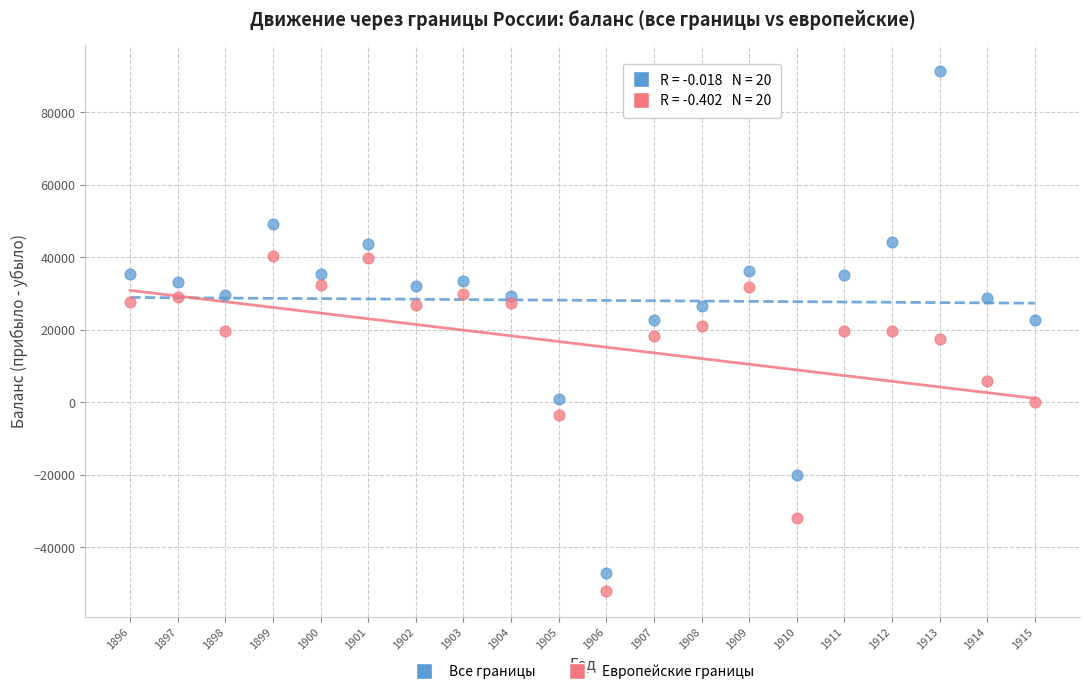

Which series contains the lowest Y value?

Европейские границы